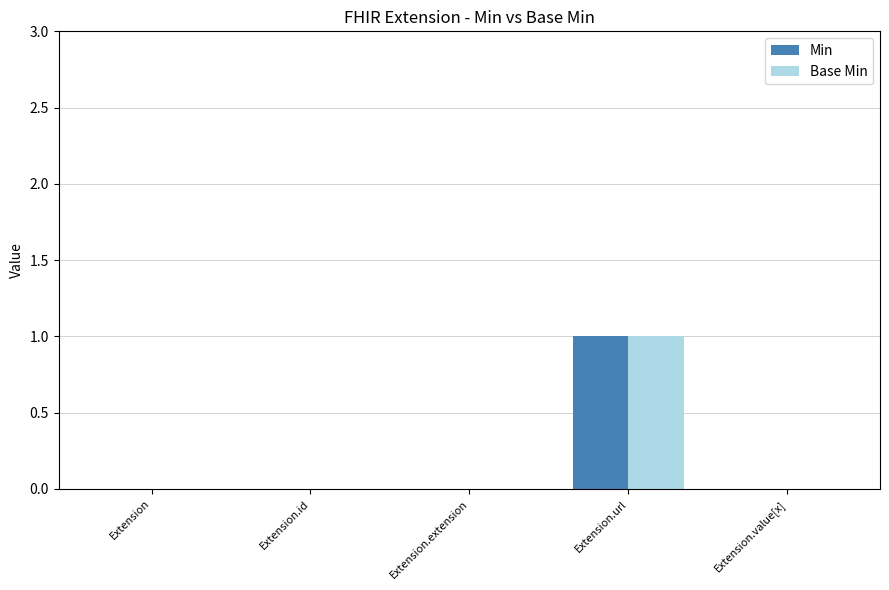

At which category is the sum across all series the highest?

Extension.url